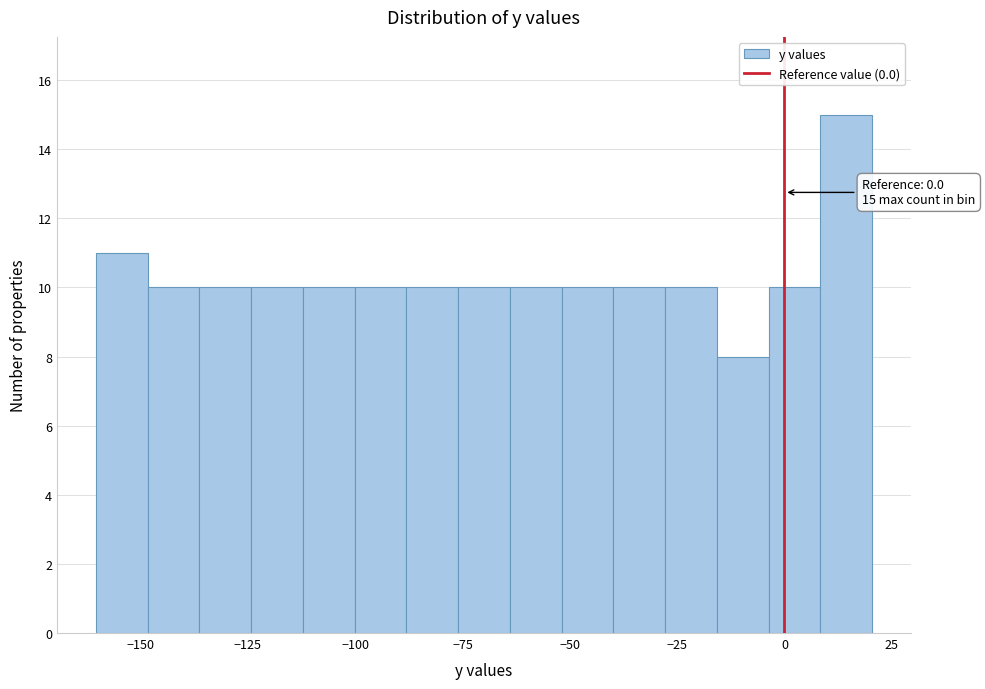

Read against the x-axis, roughly where is the centre of the tallest bar?

15